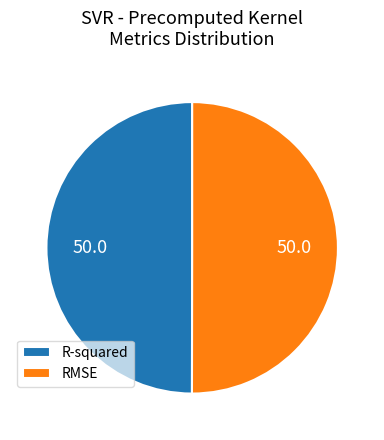

Is it true that R-squared is 50% of the pie?

True